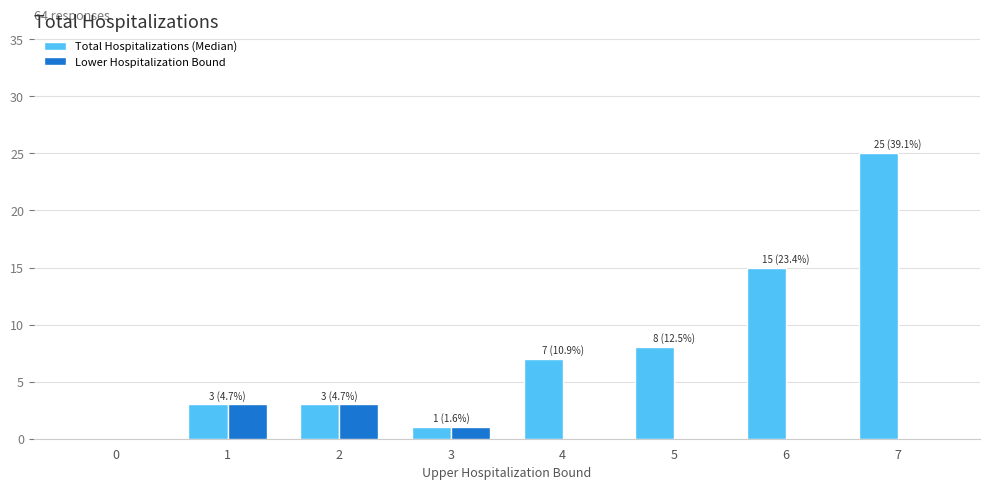

What is the highest value of the Lower Hospitalization Bound series?

3